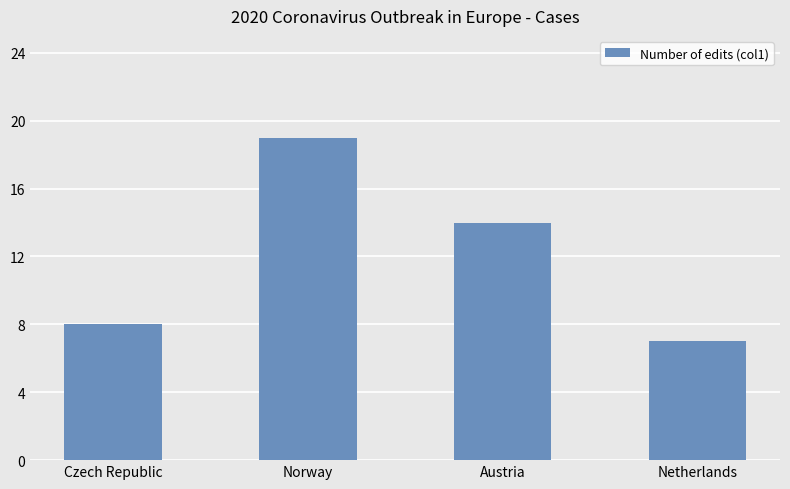

What is the value of the 1st bar from the left?

8